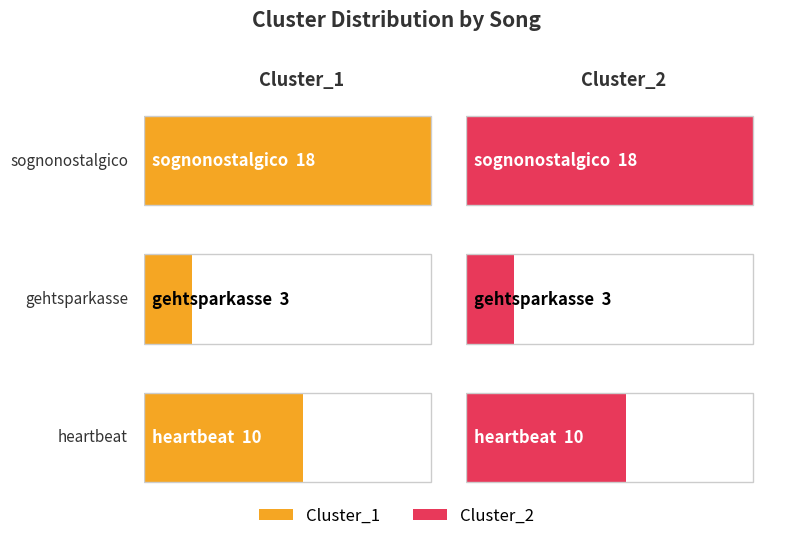

True or false: Cluster_2 has a value of 2 at heartbeat.

False